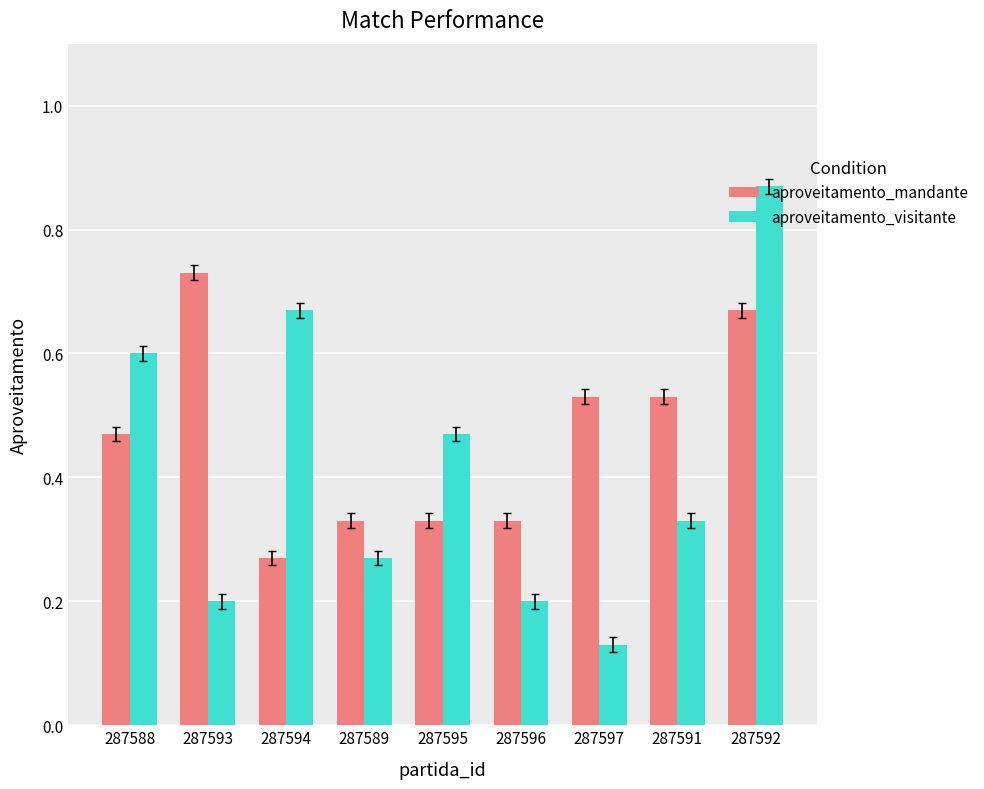

Rank the series by their maximum value, from highest to lowest.

aproveitamento_visitante, aproveitamento_mandante